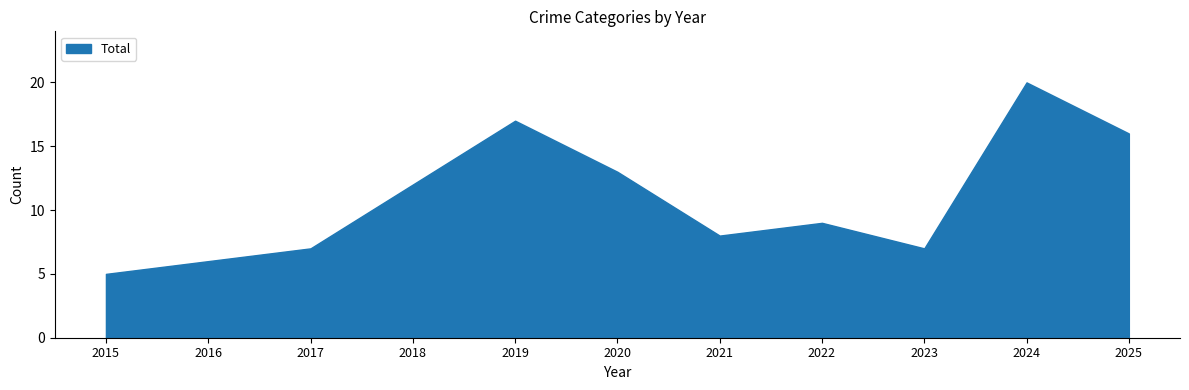

Where is Total nearest to the value 12?

2018